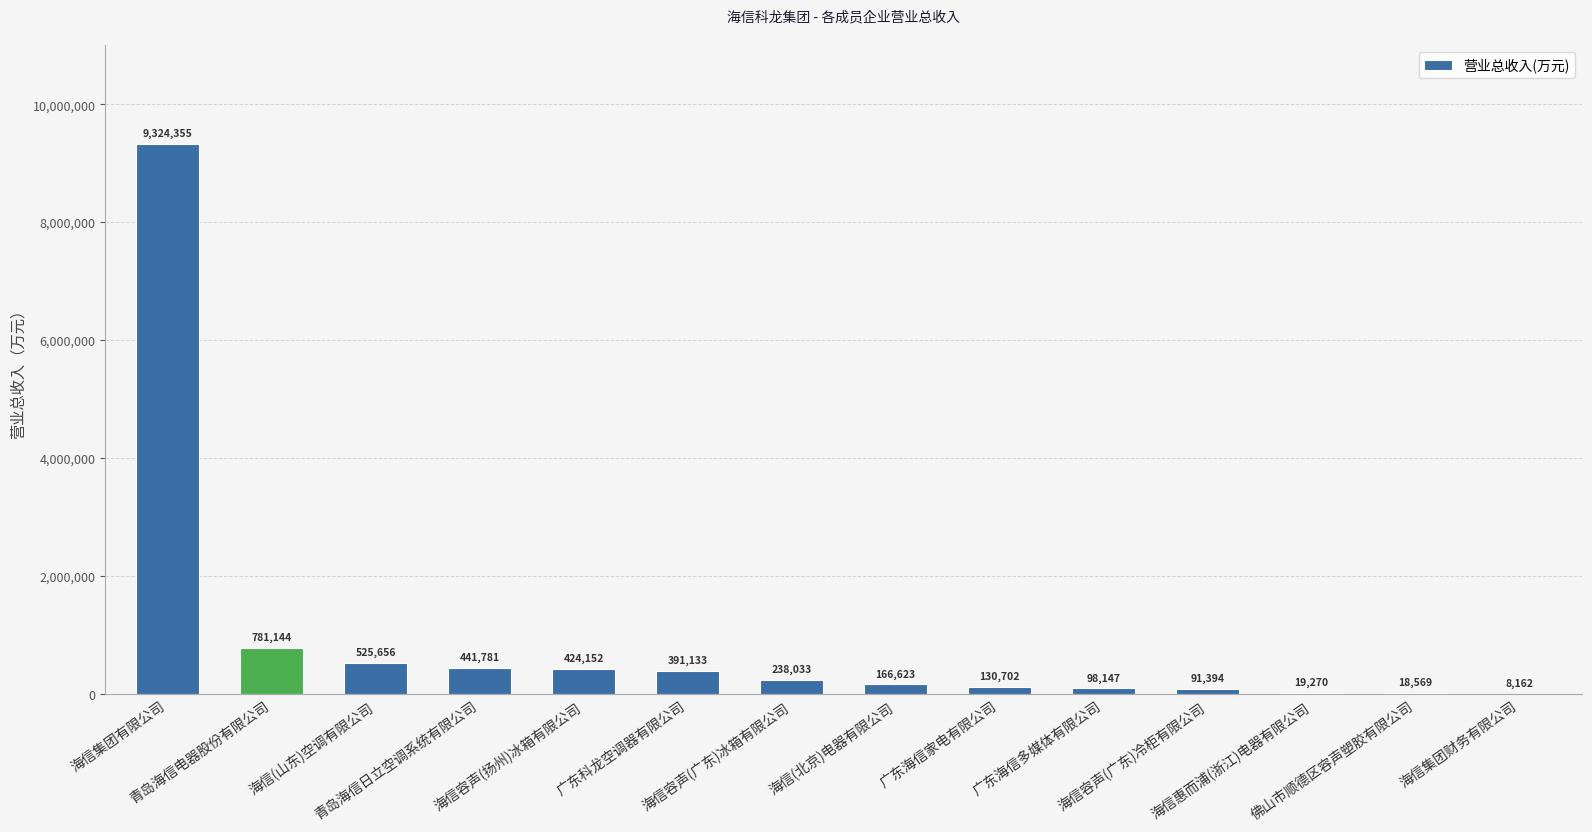

Are the bars horizontal?

No